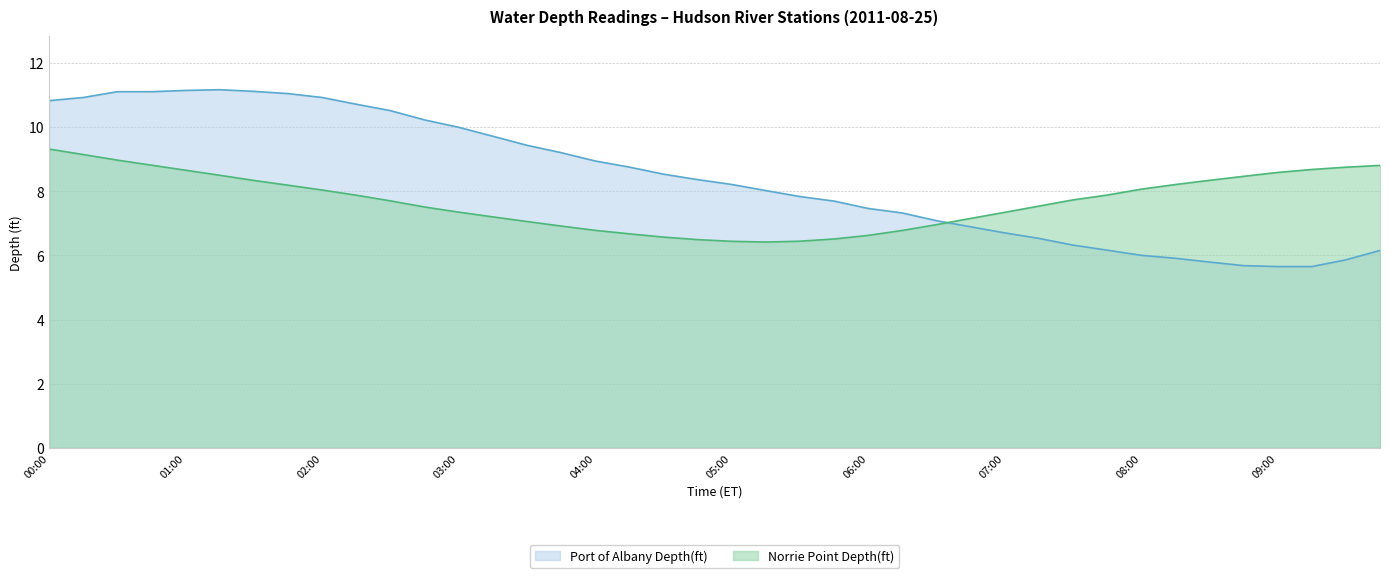

Is it true that Norrie Point Depth(ft) equals 4.8 at 03:45?

False